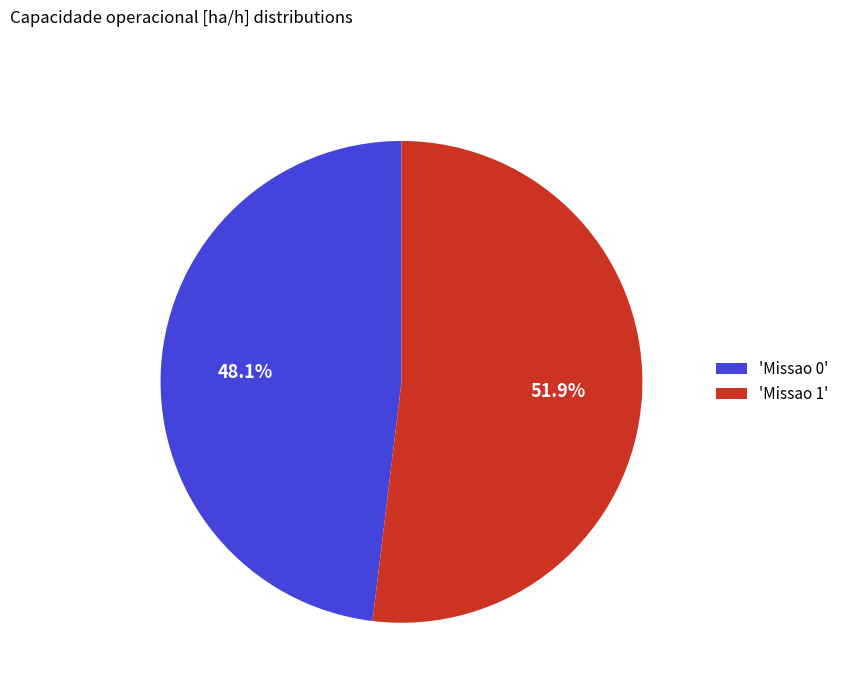

How many slices are in this pie chart?

2